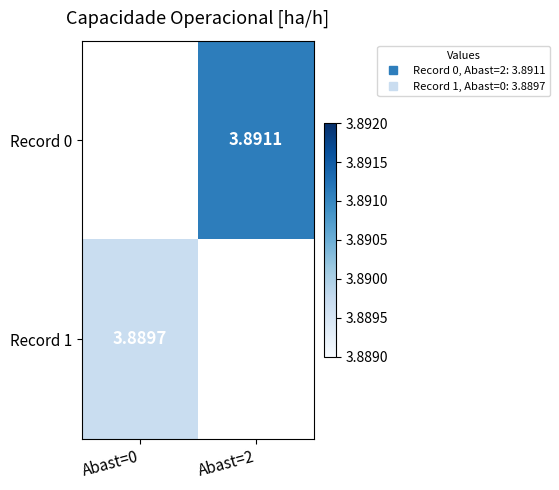

Is the value of Record 1 at Abast=0 greater than the value of Record 0 at Abast=0?

No